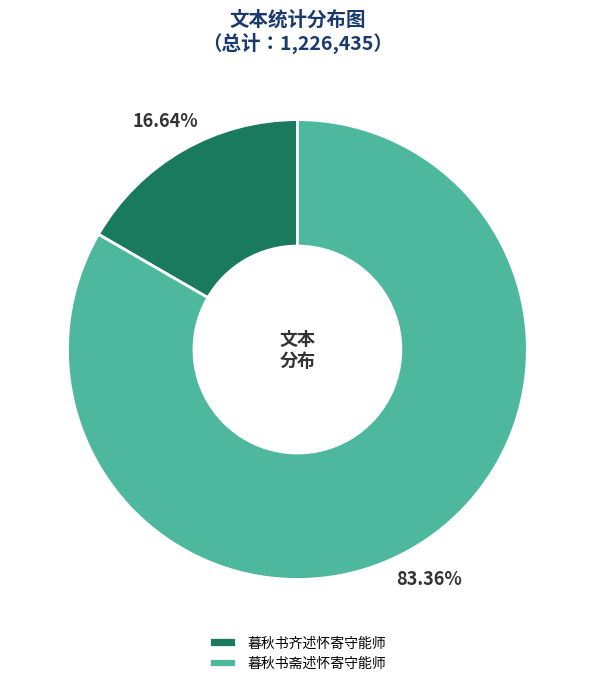

What is the smallest slice in the pie chart?

暮秋书齐述怀寄守能师